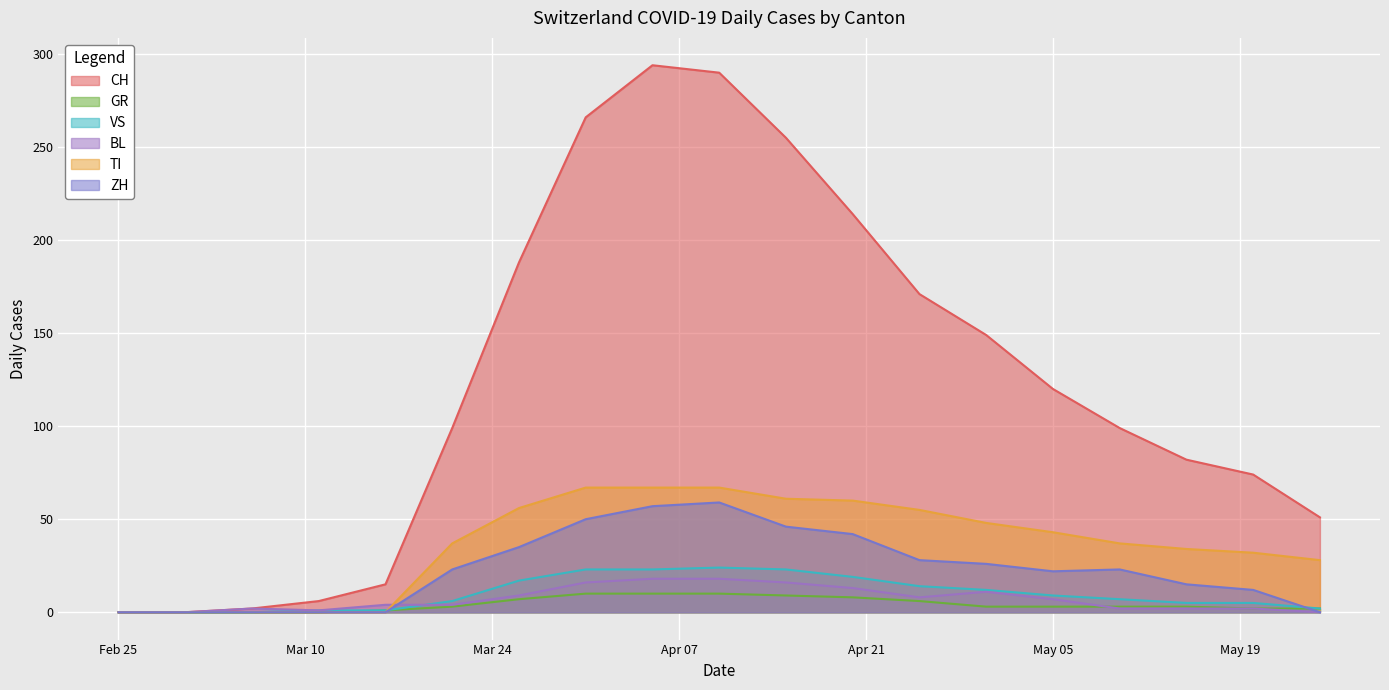

After their last crossing, which series has the higher values: GR or ZH?

GR